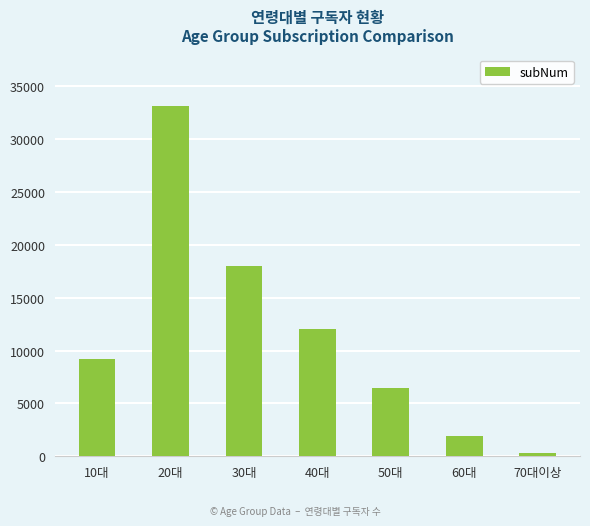

How many data points are less than 9198?

3